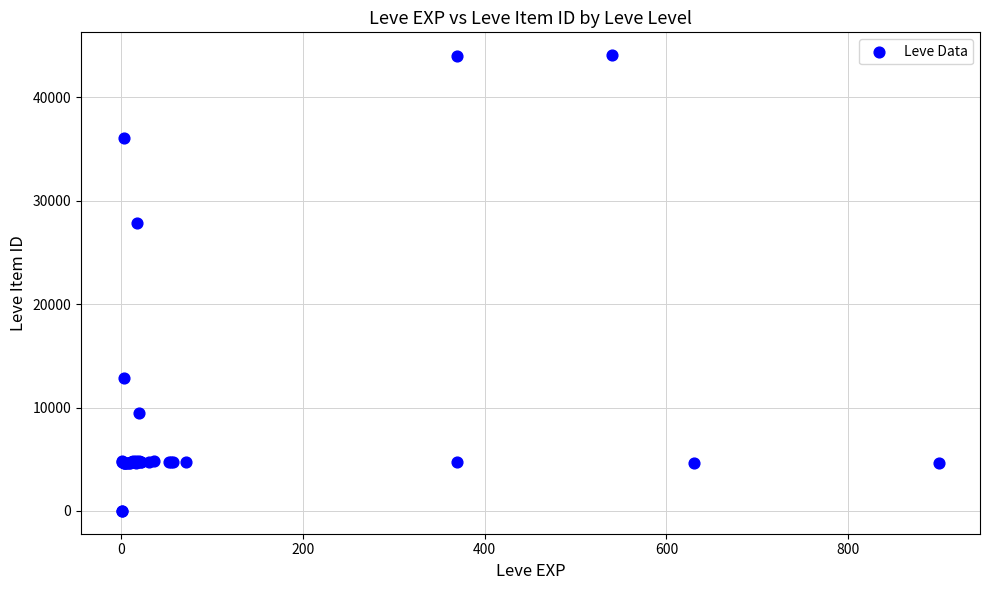

What Y value in the scatter plot is closest to 22048?

27884